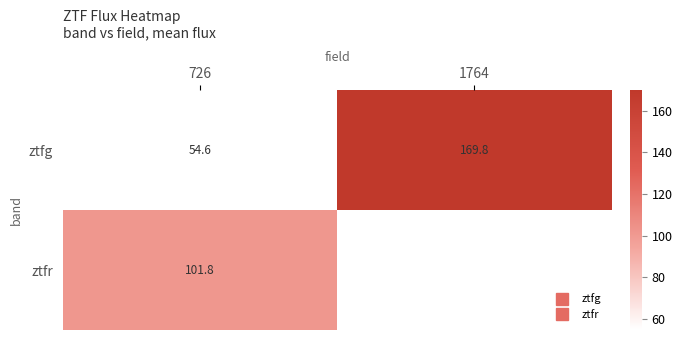

Which series has the largest total across all categories?

ztfg